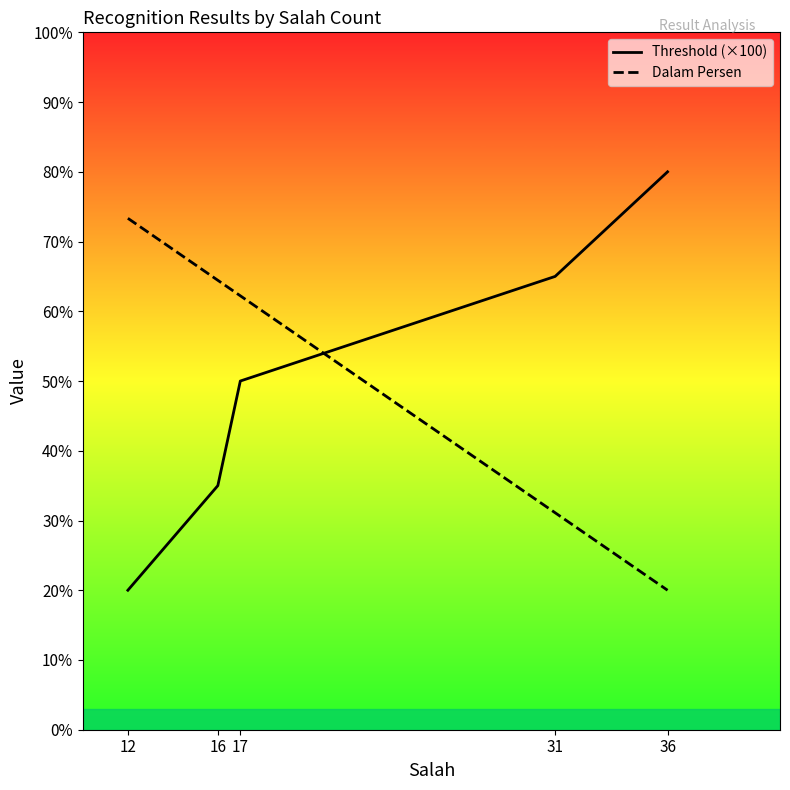

What are all the series names shown in the legend?

Threshold (×100), Dalam Persen